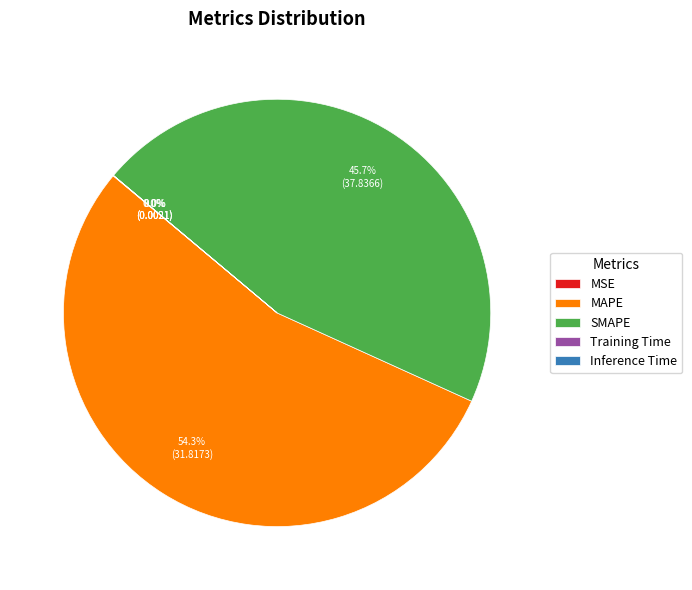

Which category has the biggest portion of the pie?

MAPE